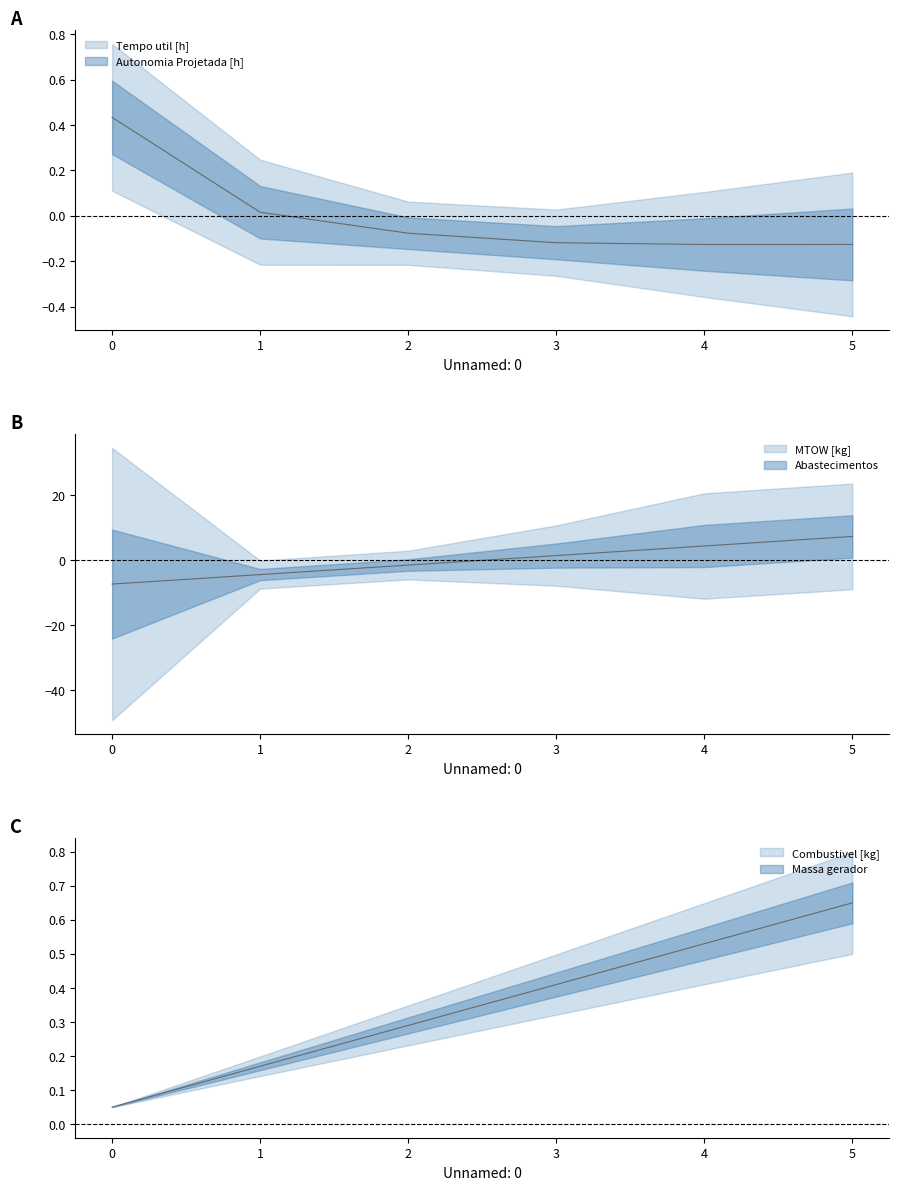

After their last crossing, which series has the higher values: Autonomia Projetada [h] or MTOW [kg]?

MTOW [kg]